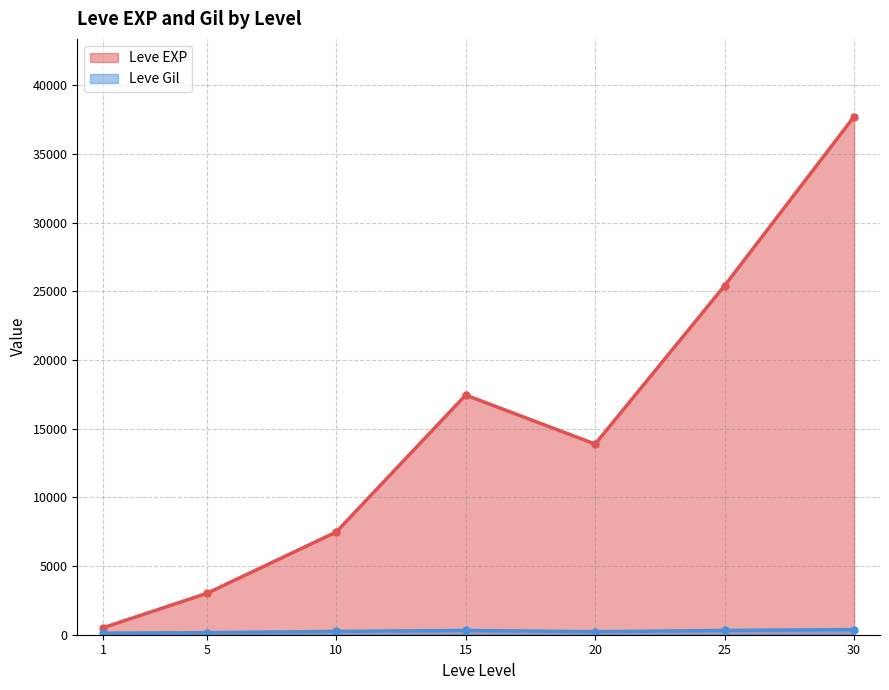

Which series has the widest spread of values?

Leve EXP